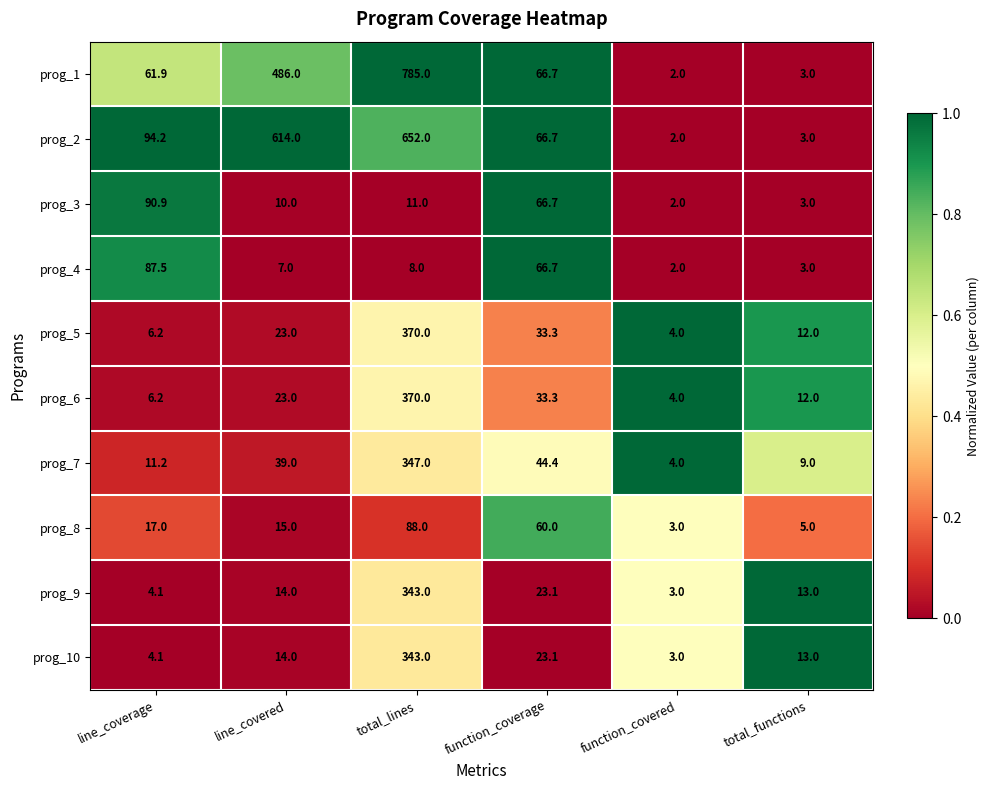

The prog_10 series shows 14.0 at line_covered. True or false?

True